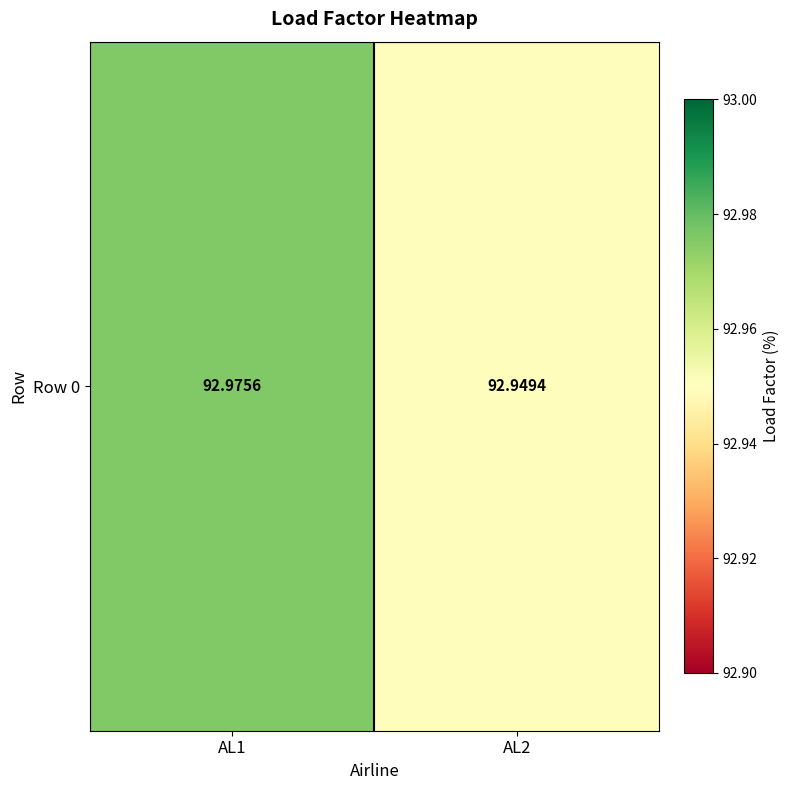

Reading right to left, what are all the values shown in this chart?

92.9	93.0